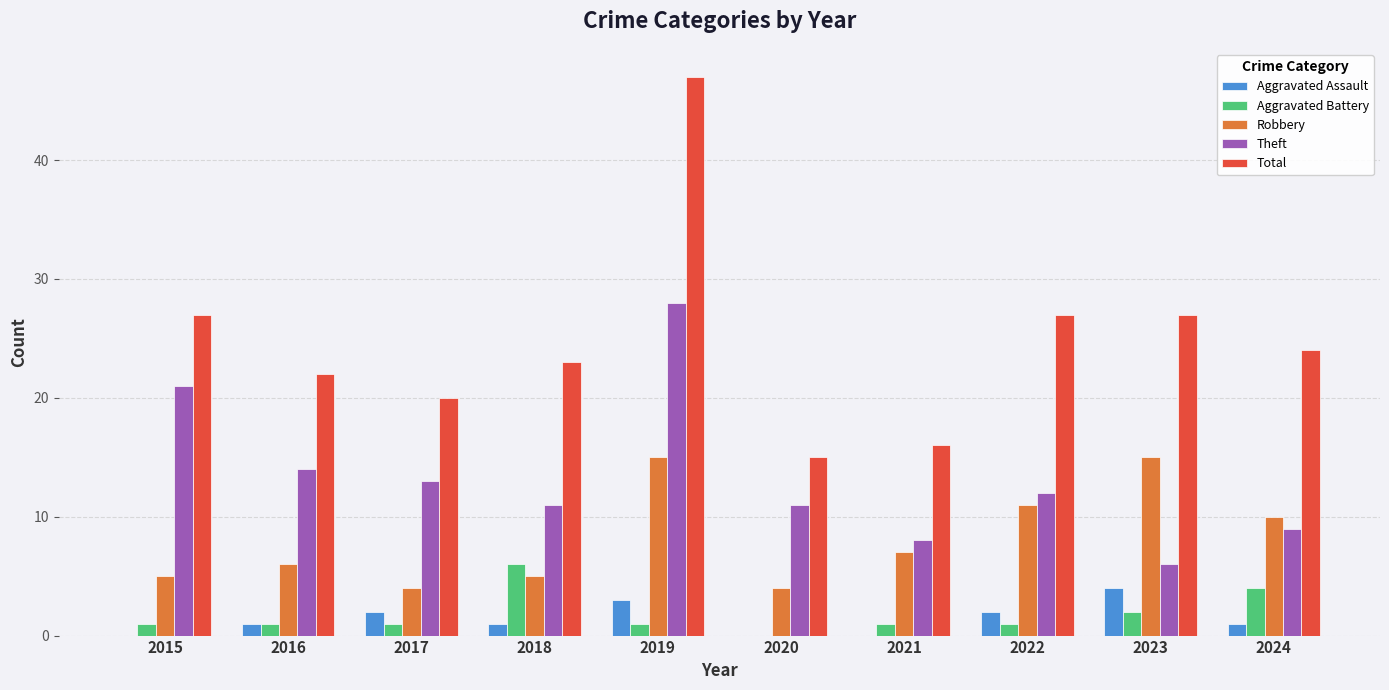

Are the bars grouped side by side (vs. stacked)?

Yes